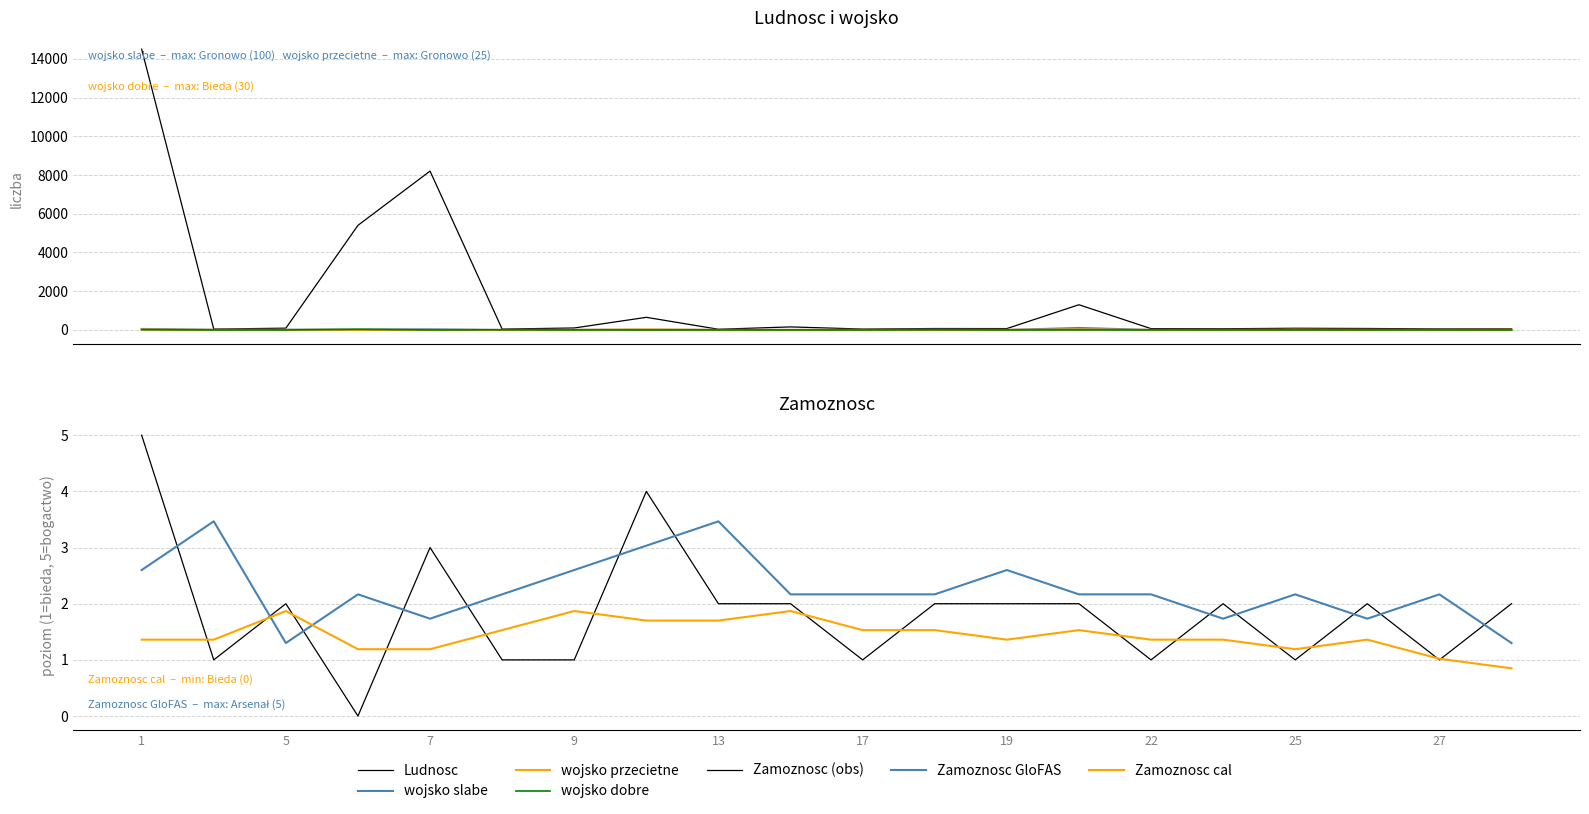

How many data points does each series have?

20